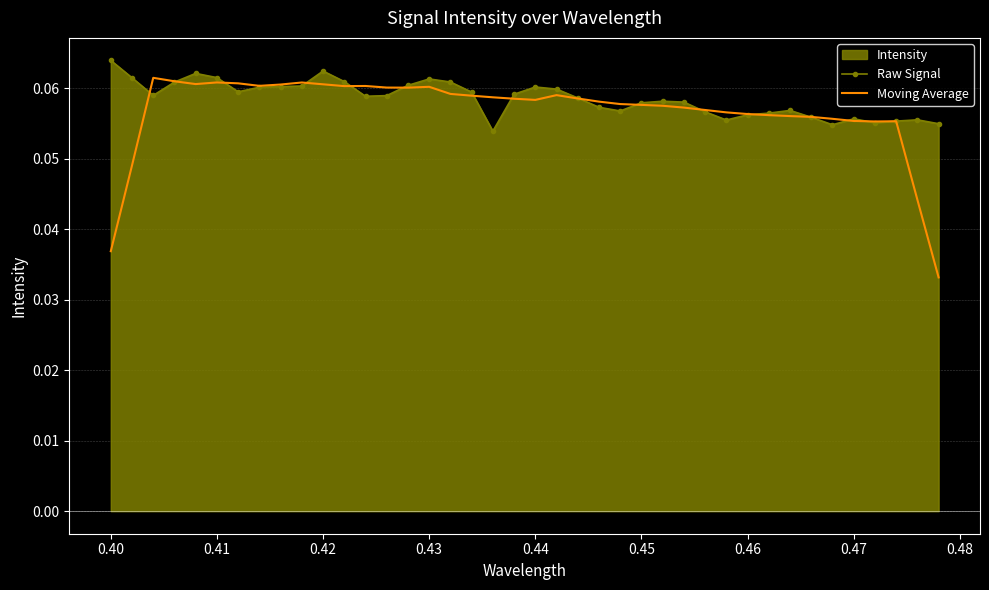

Which series has the largest range (max minus min)?

Moving Average